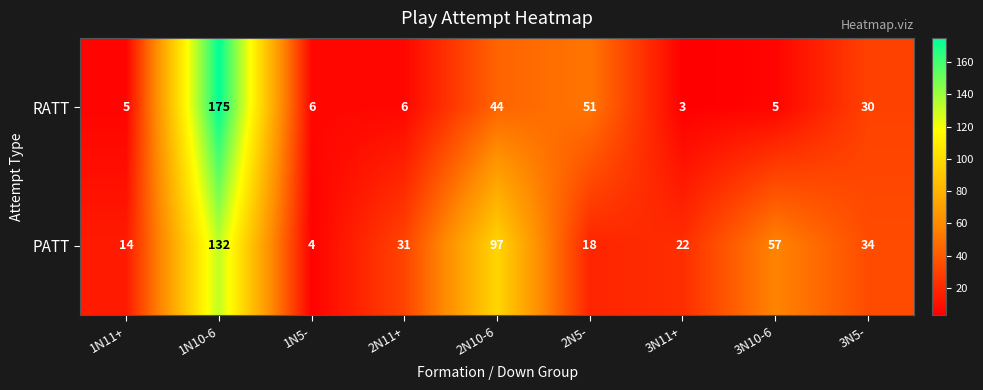

How many categories are shown in the chart?

9